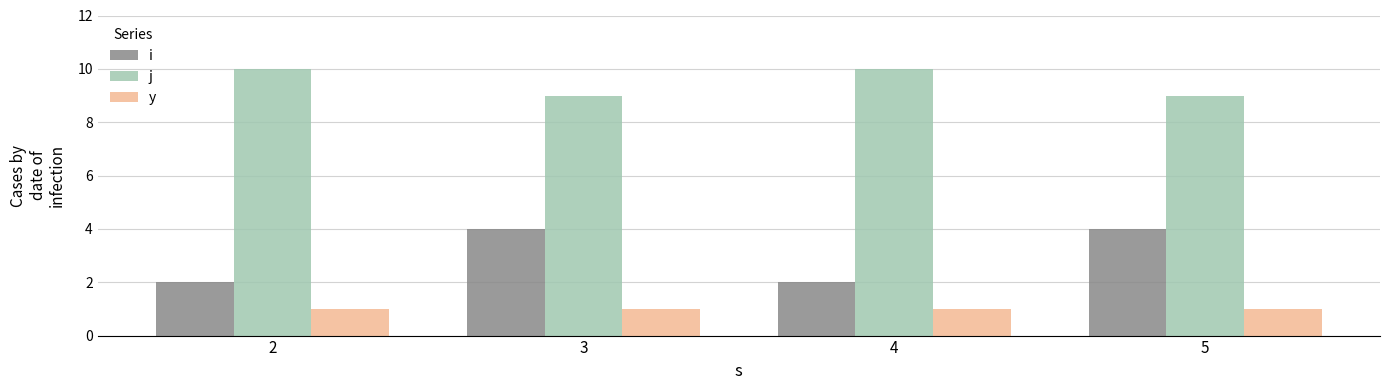

Which series changed the most between 2 and 3?

i